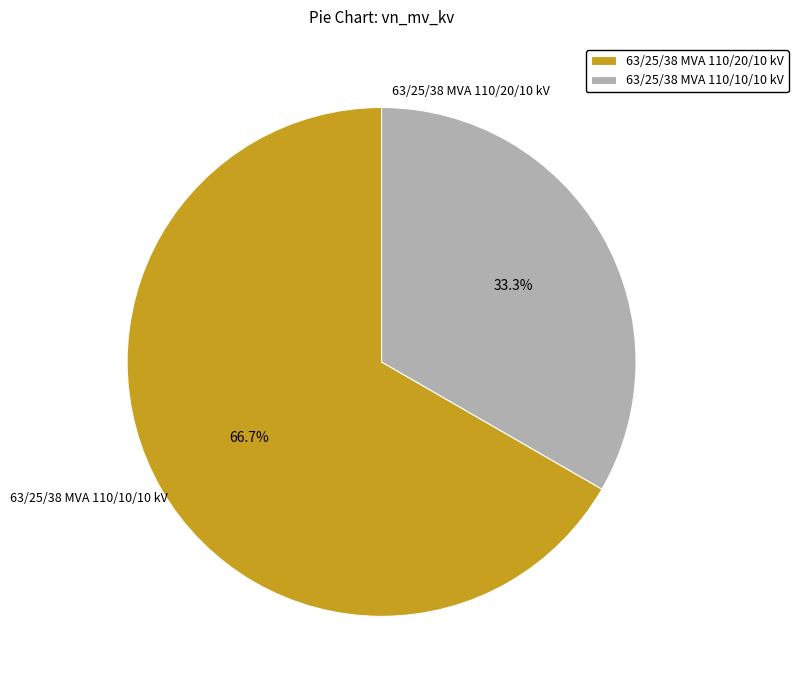

True or false: 63/25/38 MVA 110/10/10 kV accounts for 24% of the total.

False